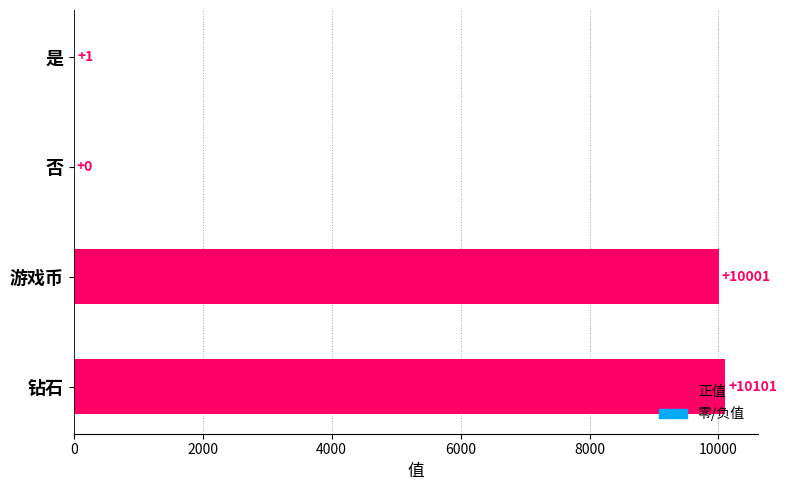

What is the change in value from 游戏币 to 钻石?

+100